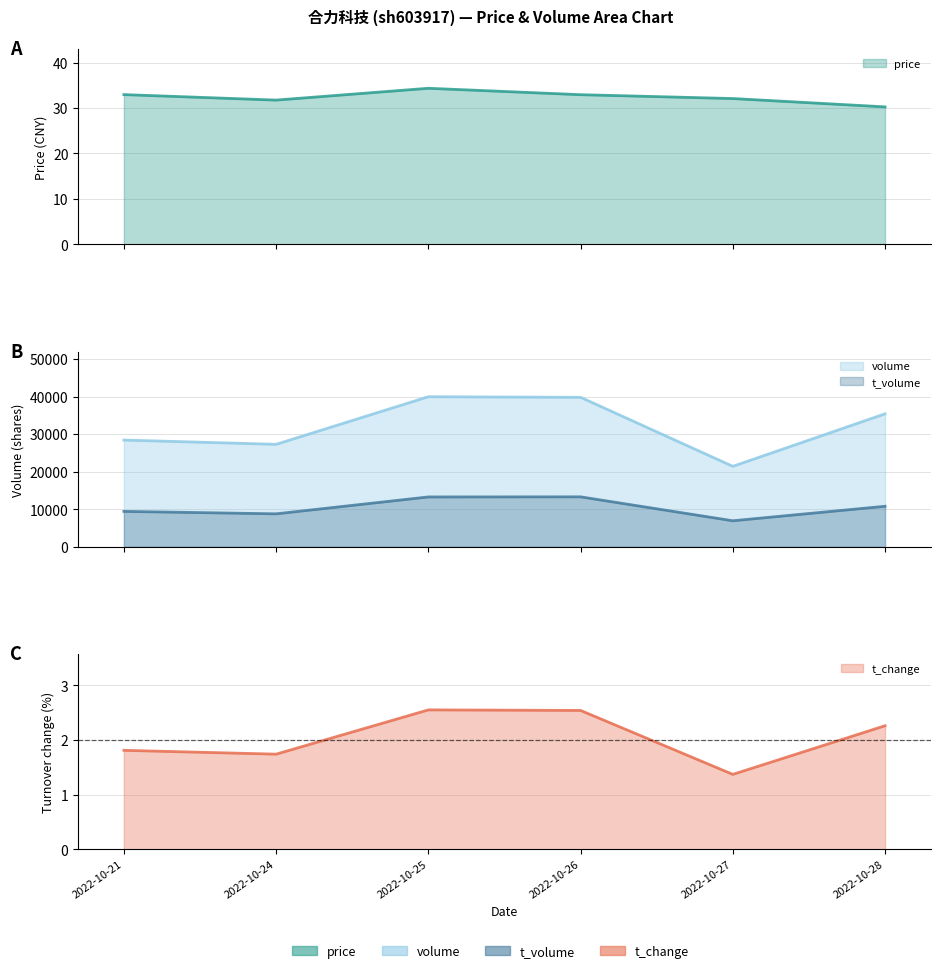

What is the sum of all price values?

194.3